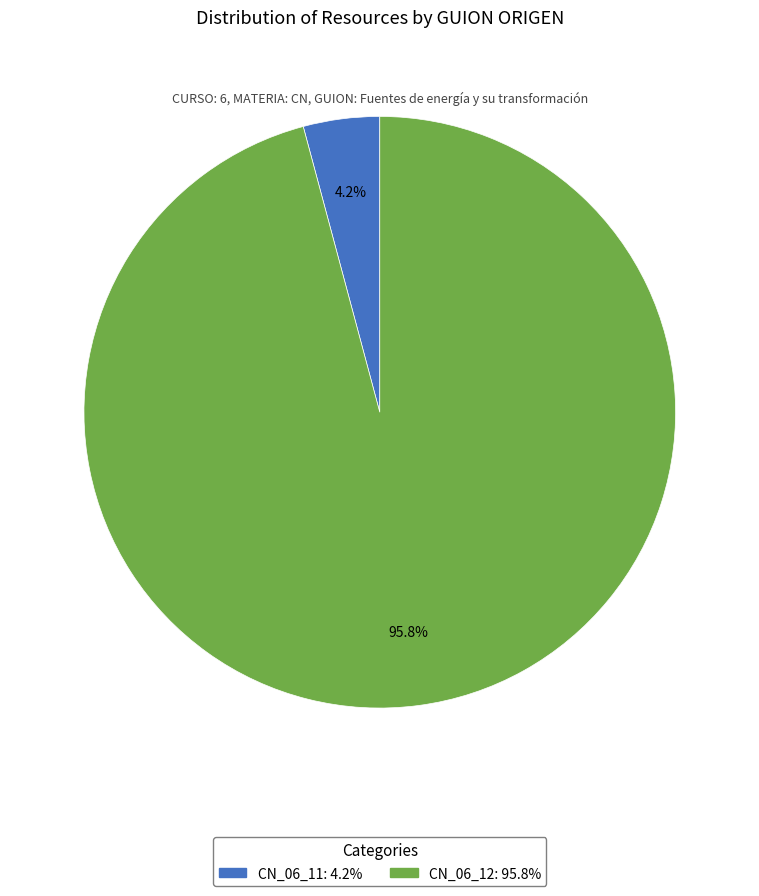

Which has a higher value, CN_06_12 or CN_06_11?

CN_06_12